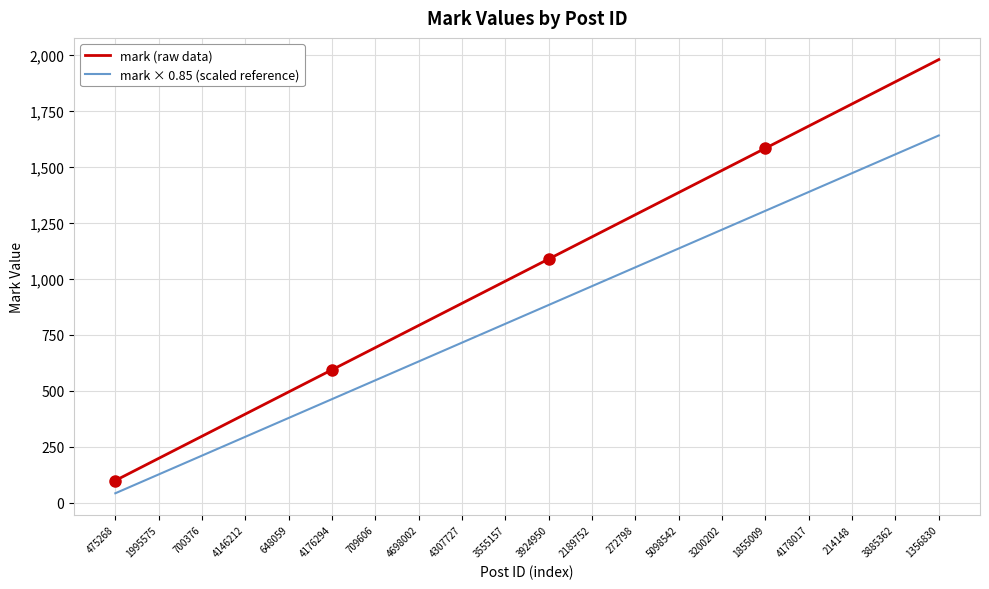

What is the difference between the mark × 0.85 (scaled reference) values at 2189752 and 4698002?

336.6